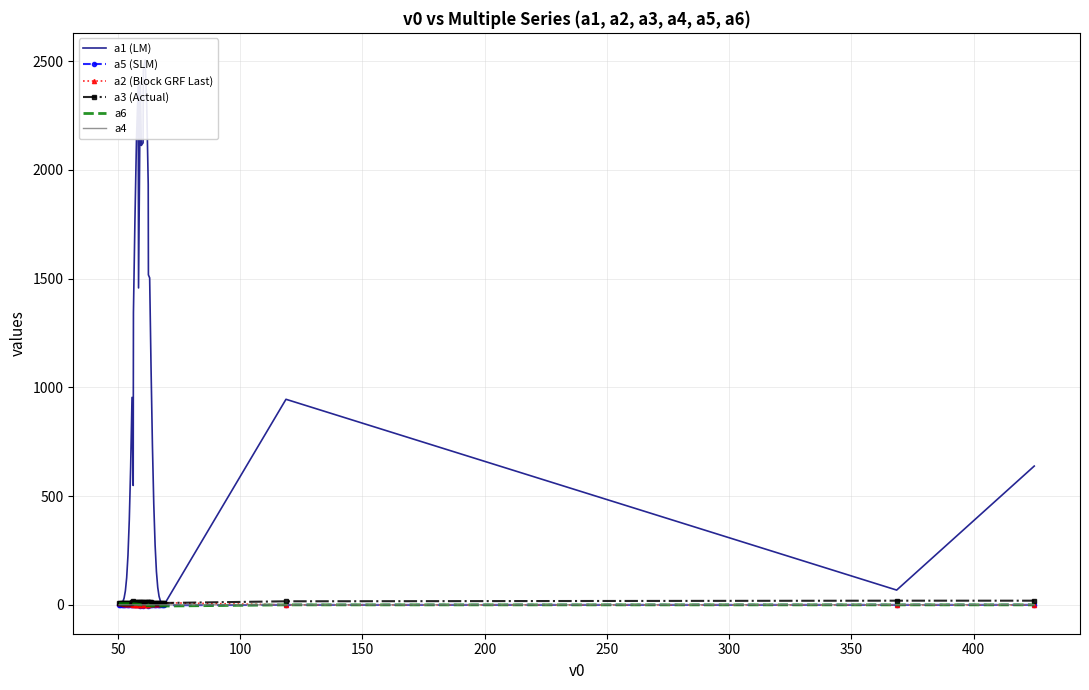

True or false: a1 (LM) has a value of 22.0 at 150.

False